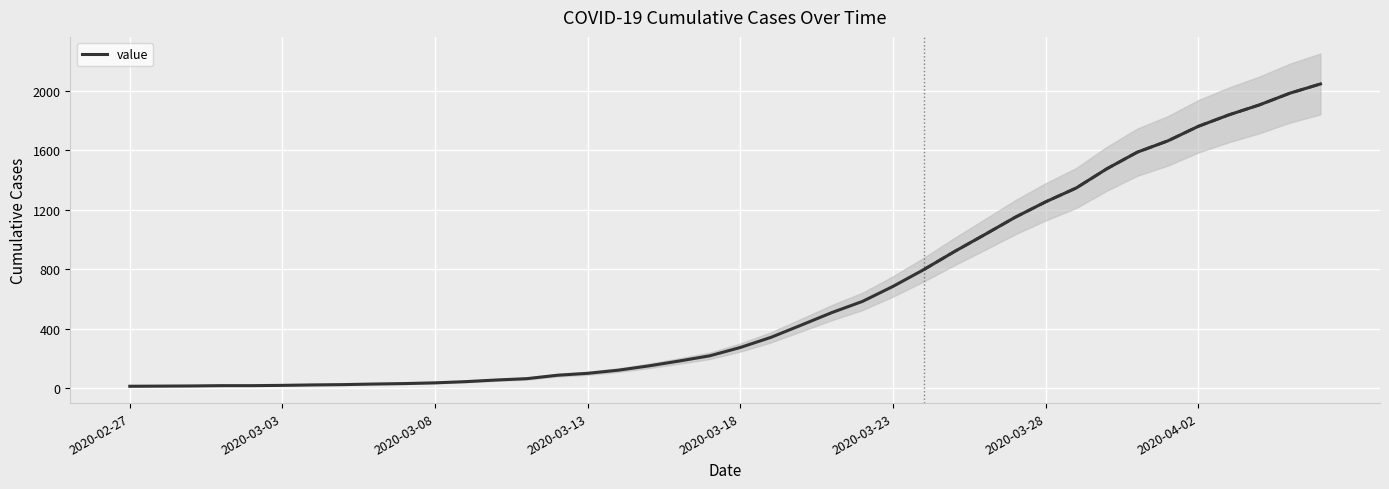

What is the average value?

621